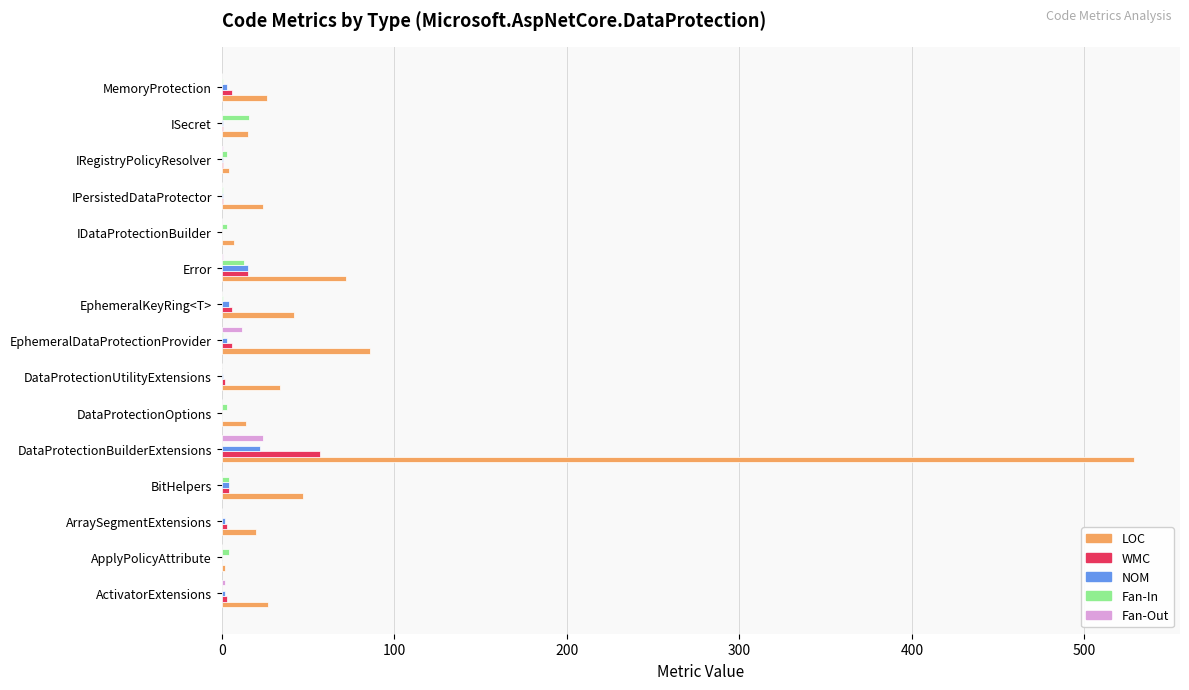

Which series has the largest total across all categories?

LOC